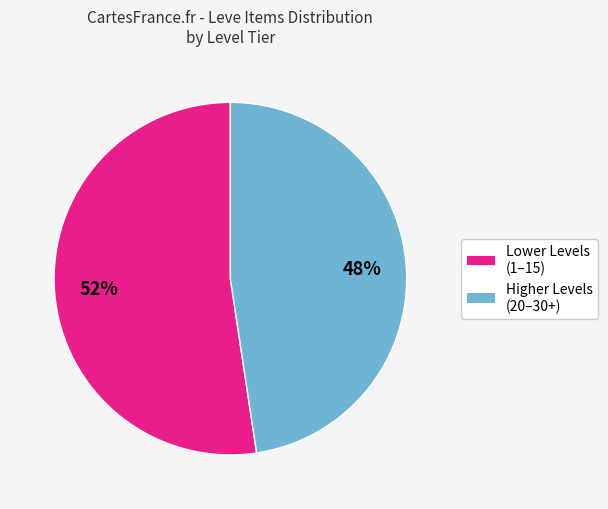

To the nearest percent, what is the average slice percentage?

50%